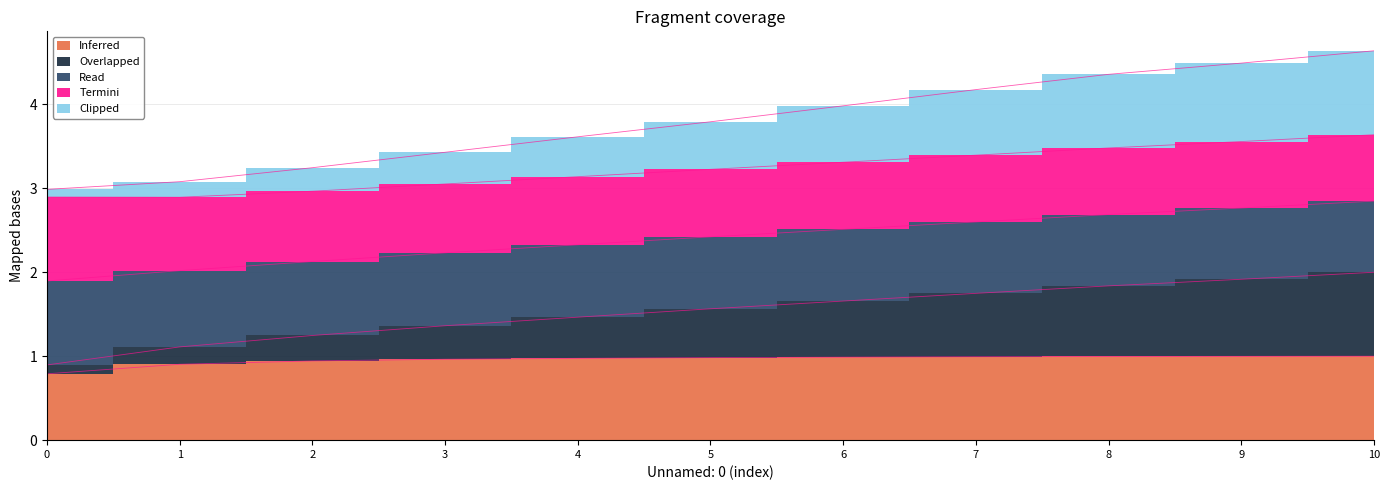

Is the value of Tempo por voo [min] at 5 greater than the value of Autonomia Projetada [h] at 6?

Yes